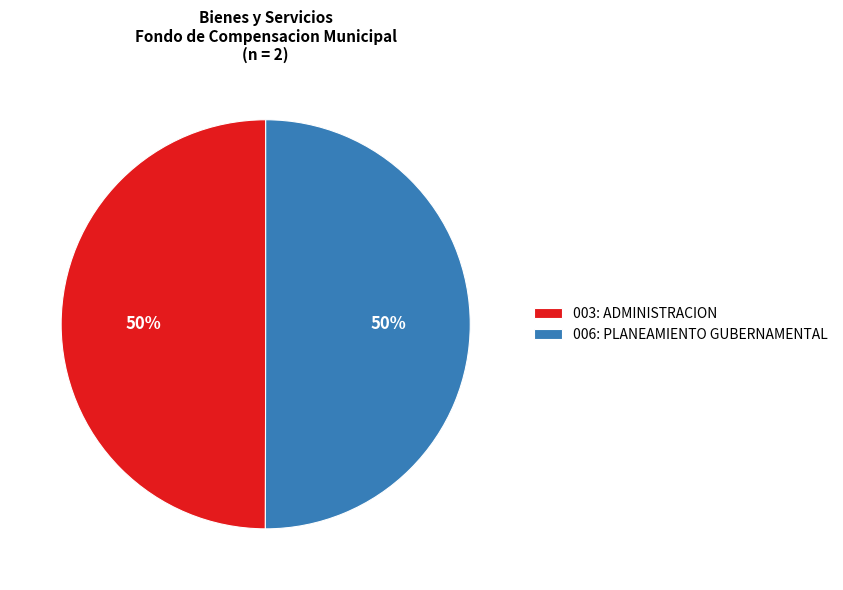

To the nearest percent, what is the average slice percentage?

50%